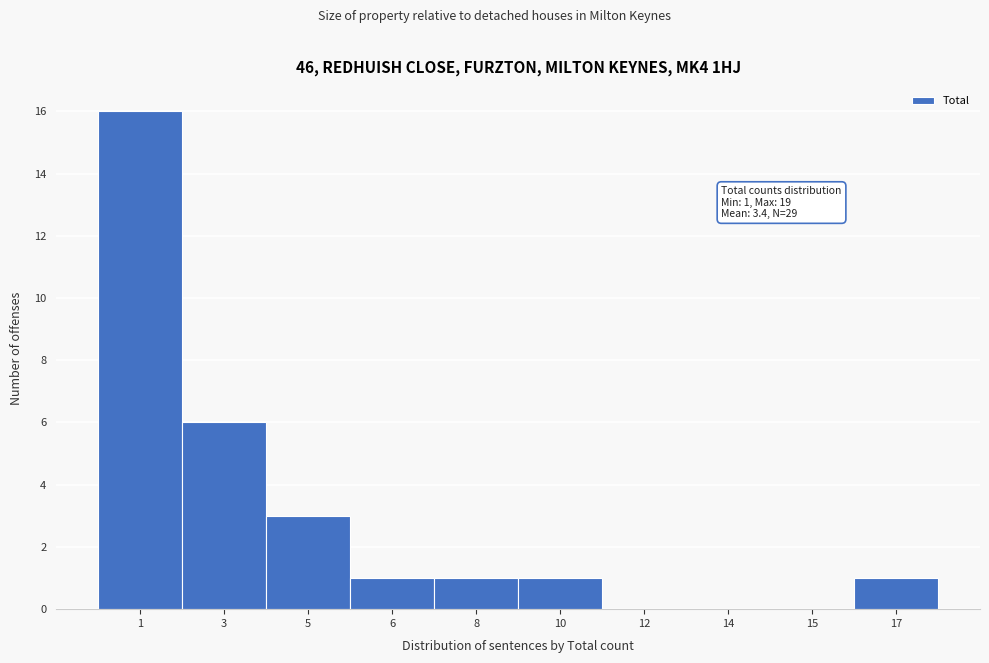

Reading right to left, list all the values displayed in this chart.

17=1	15=0	14=0	12=0	10=1	8=1	6=1	5=3	3=6	1=16